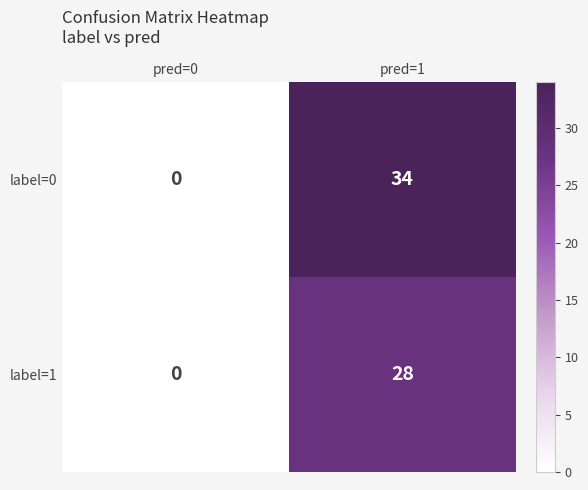

Which series has the largest total across all categories?

label=0